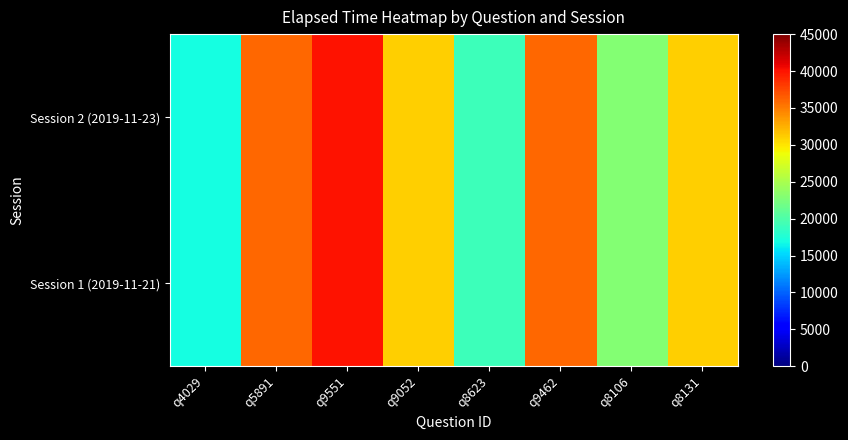

How many distinct data groups are displayed?

2